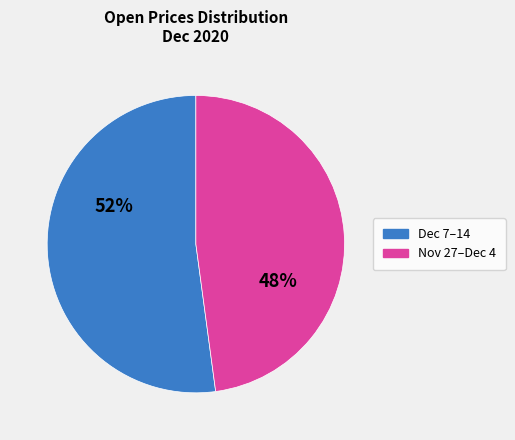

Is there any slice that represents more than half of the pie?

Yes